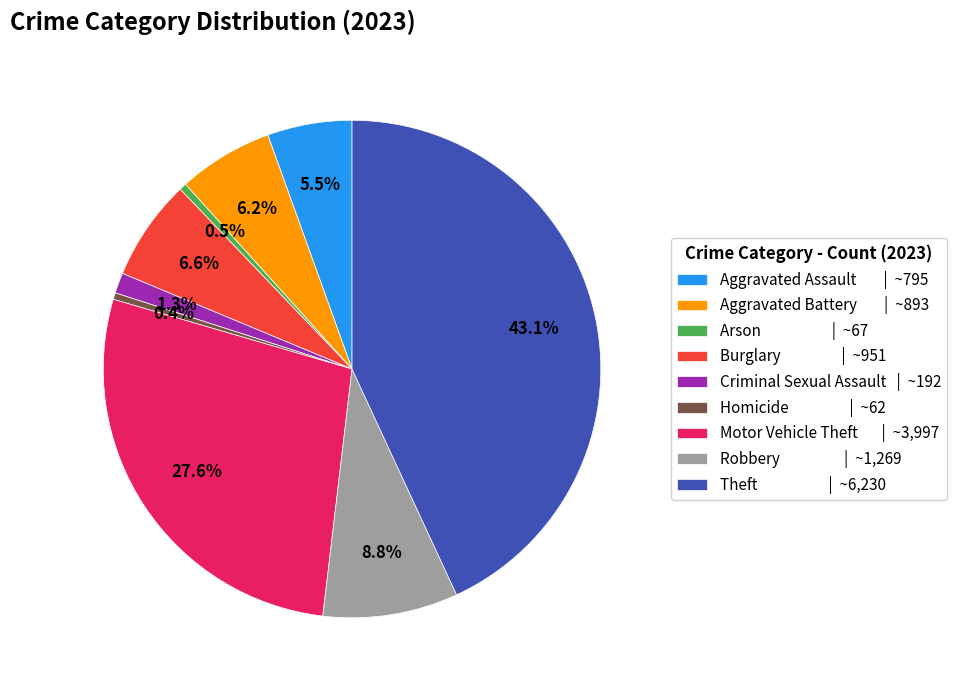

To the nearest percent, what portion does Robbery represent?

9%